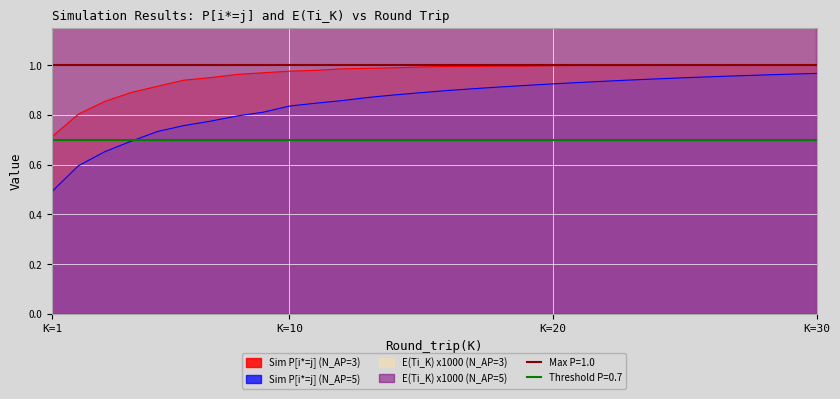

True or false: E(Ti_K) x1000 (N_AP=5) has more than 0 interior local peaks.

True